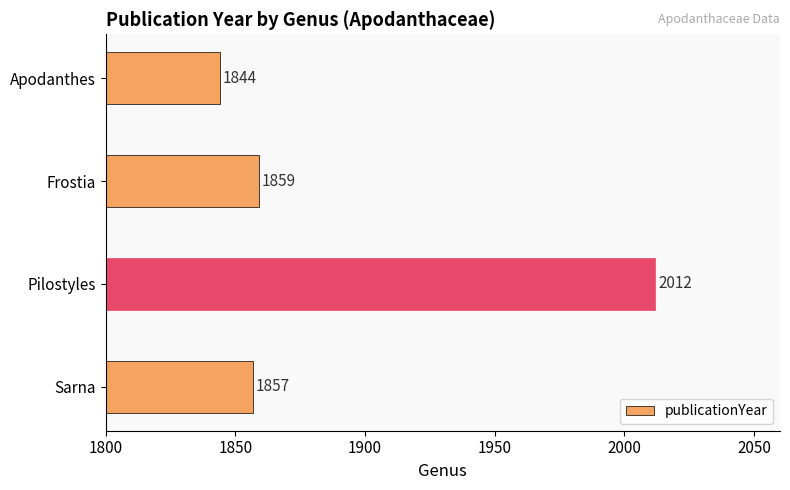

Approximately how many times larger is the value at Sarna compared to Frostia?

1.0